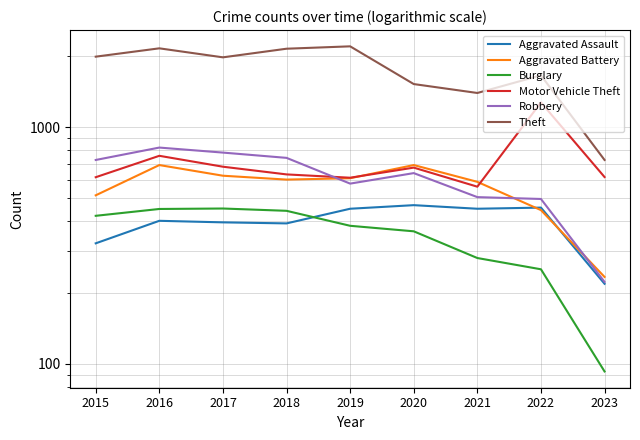

Is this an area chart (filled region under the line)?

No